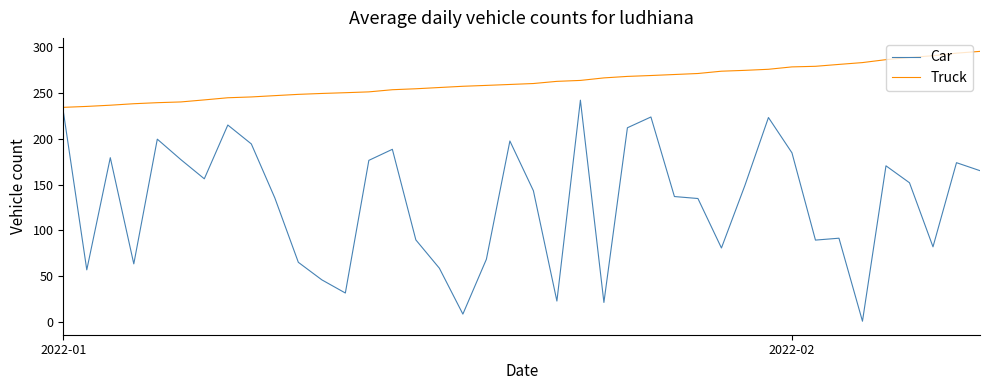

True or false: Car and Truck intersect in this chart.

False